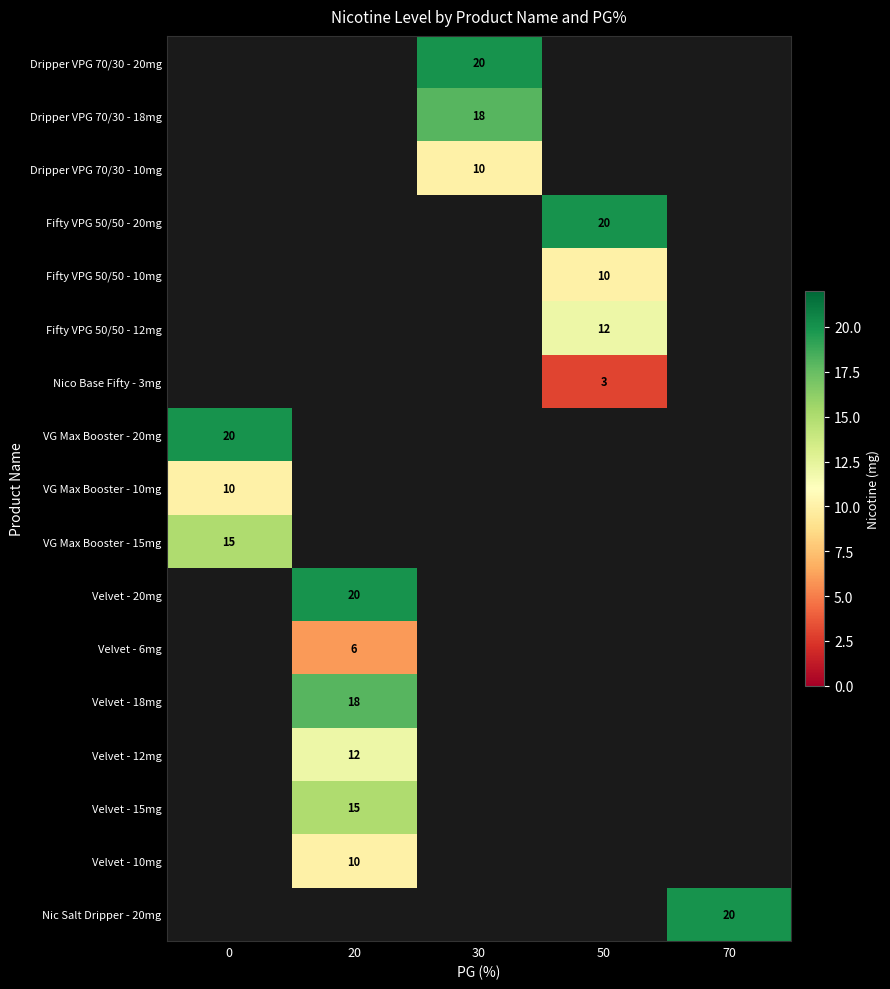

True or false: VG Max Booster - 15mg has a value of 10 at 0.

False